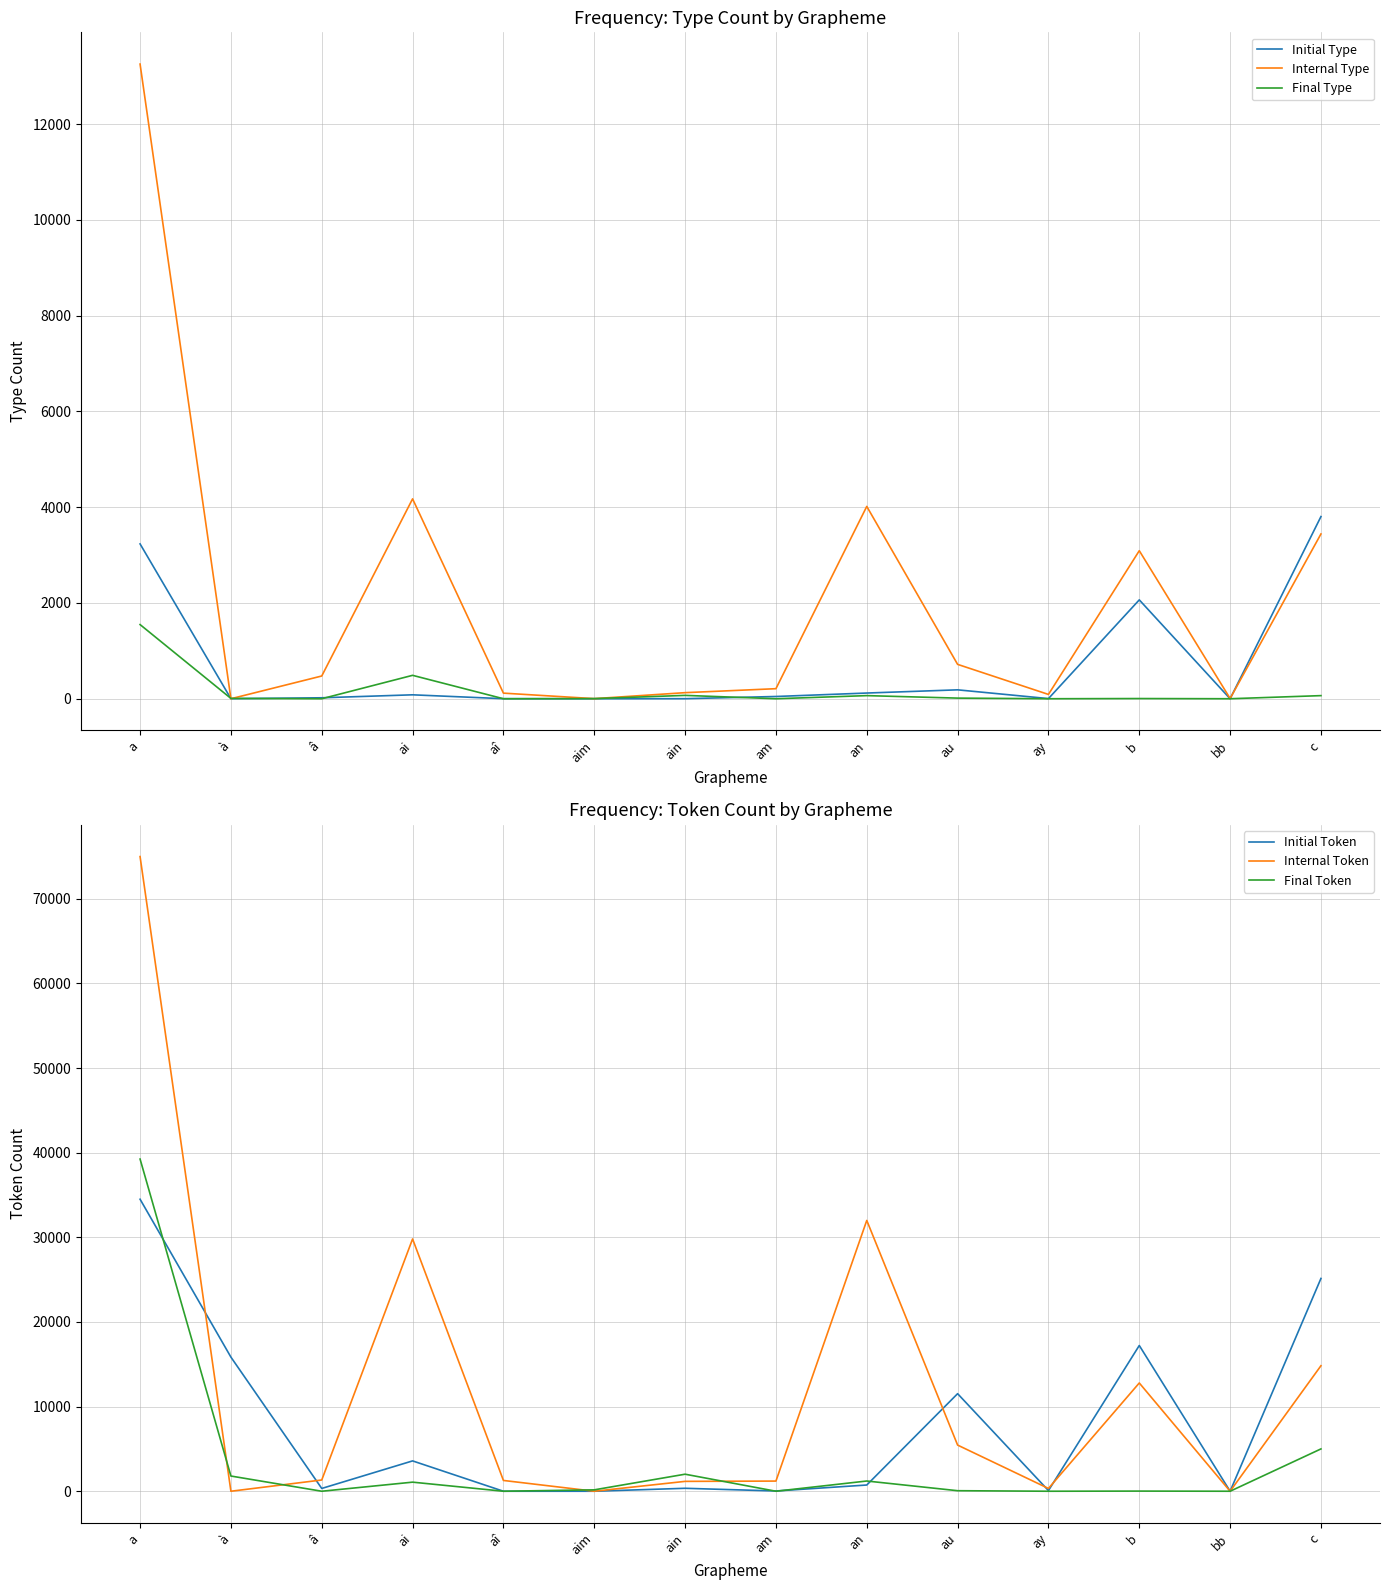

Which series has the largest total across all categories?

Internal Token